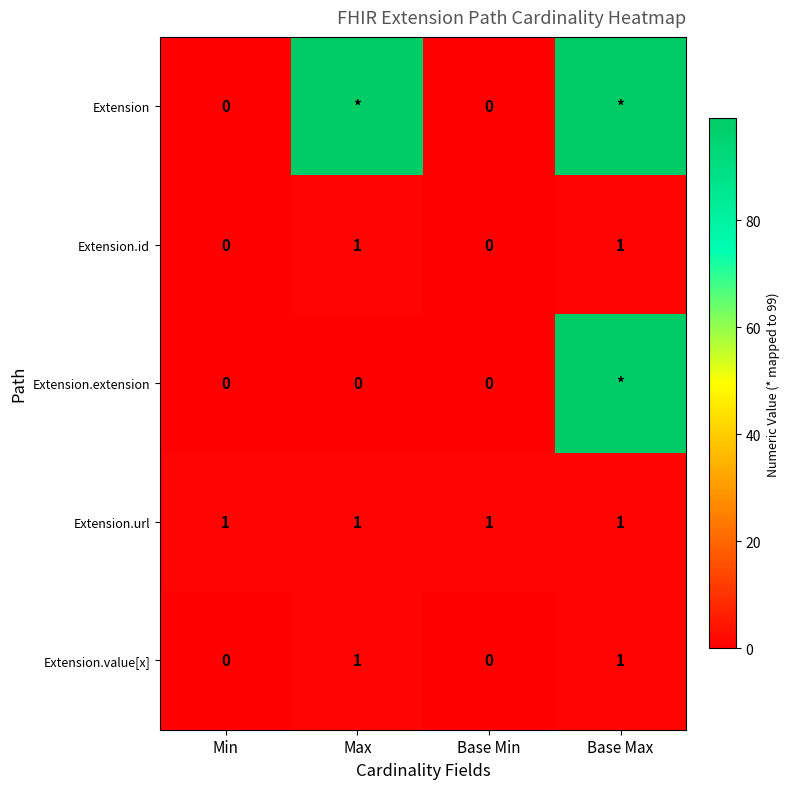

Is the value of Extension.value[x] at Max greater than the value of Extension.extension at Base Min?

Yes